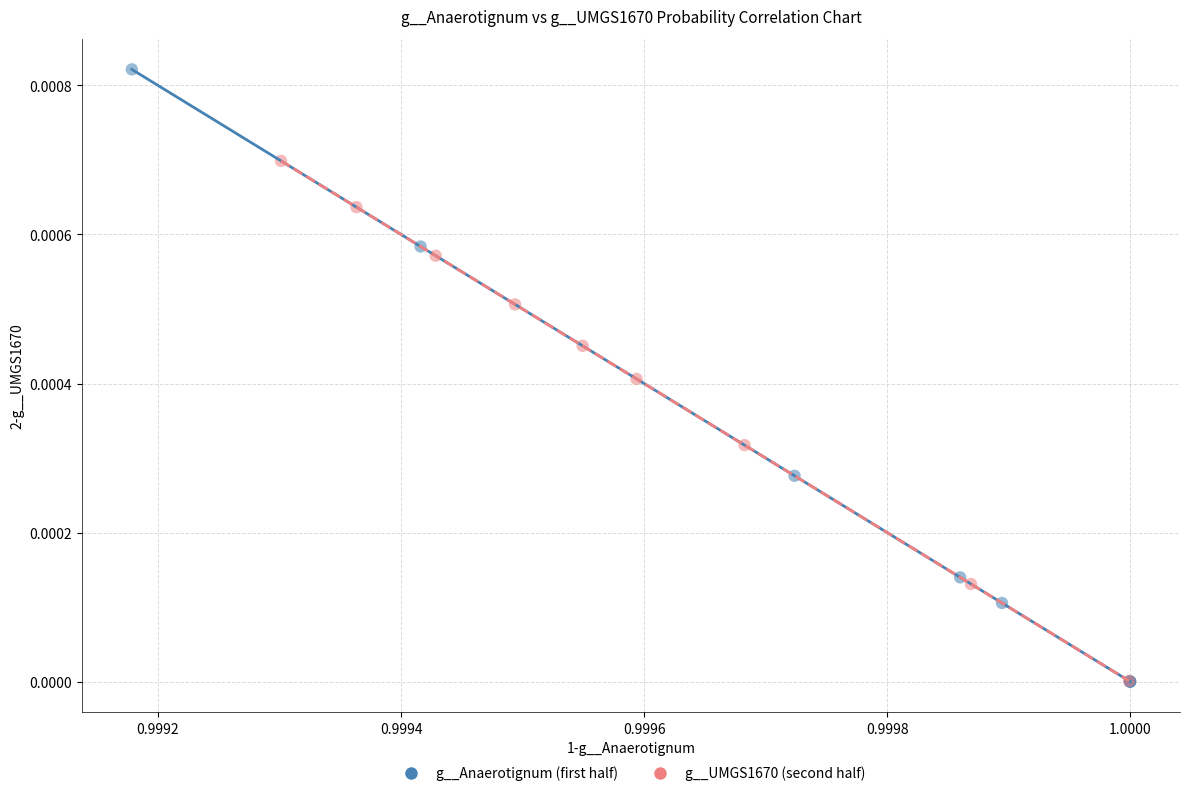

What are all the series names shown in the legend?

g__Anaerotignum (first half), g__UMGS1670 (second half)